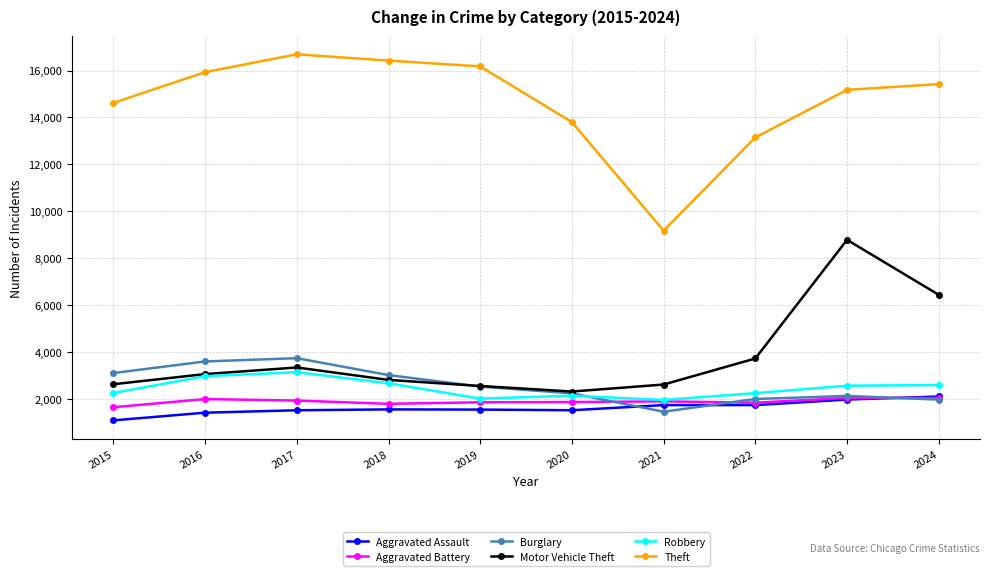

What is the difference between the second highest and minimum values in the Theft series?

7245